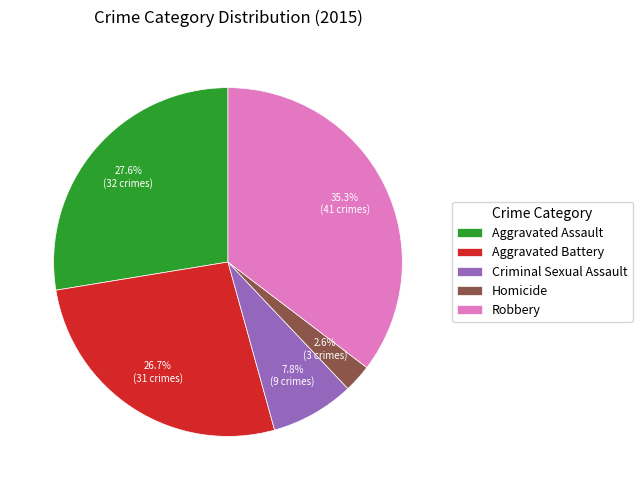

Is it true that Criminal Sexual Assault is 14% of the pie?

False